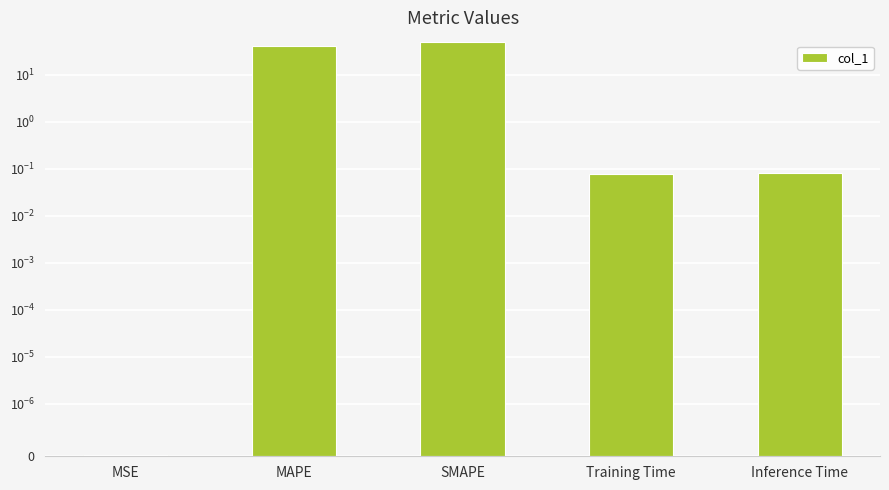

Is it true that the value at Inference Time is 0.1?

False